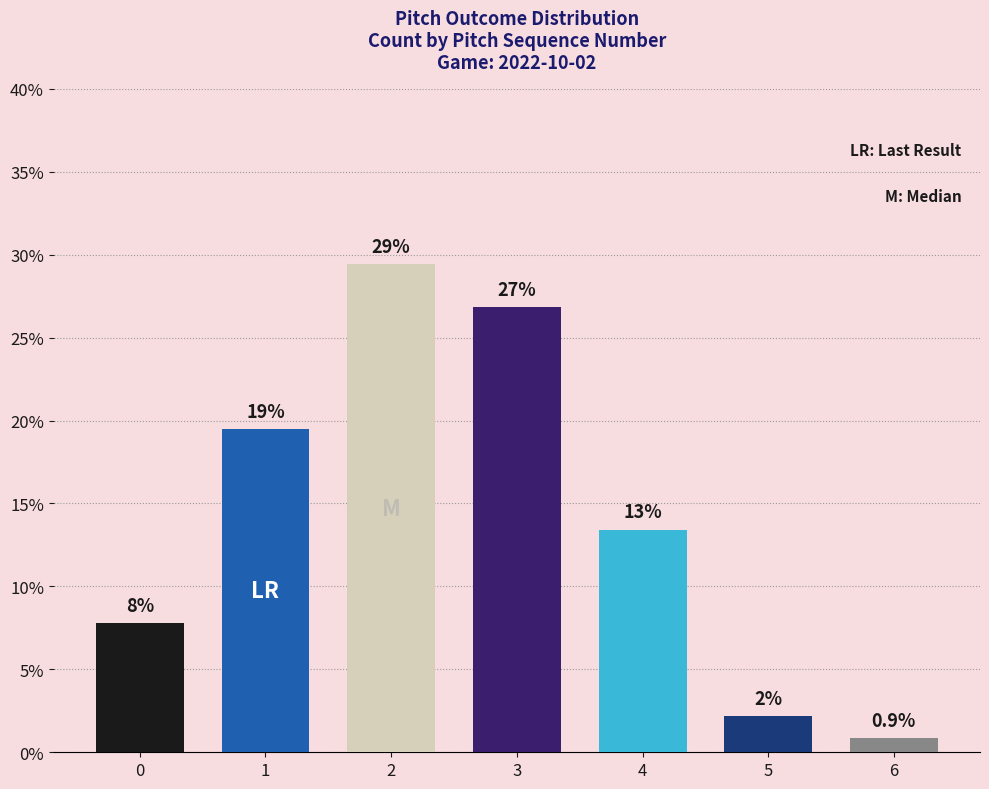

At which label does the data first exceed 13?

1